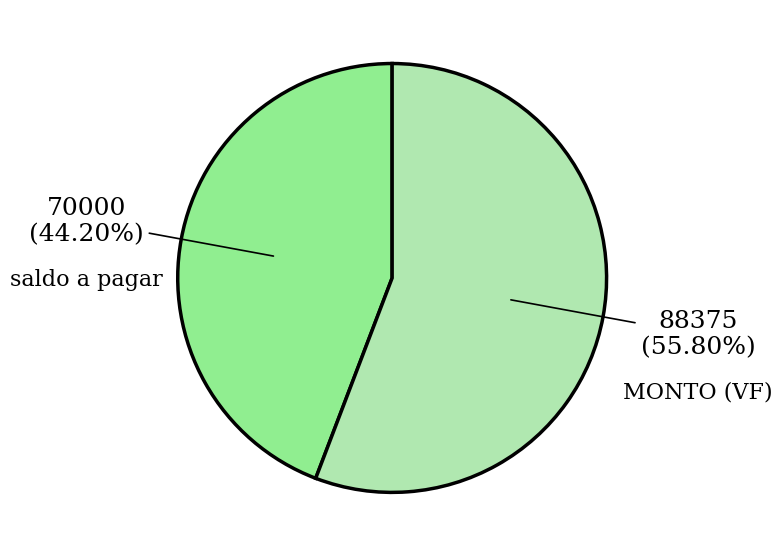

What percentage is NOT represented by saldo a pagar?

55.8%